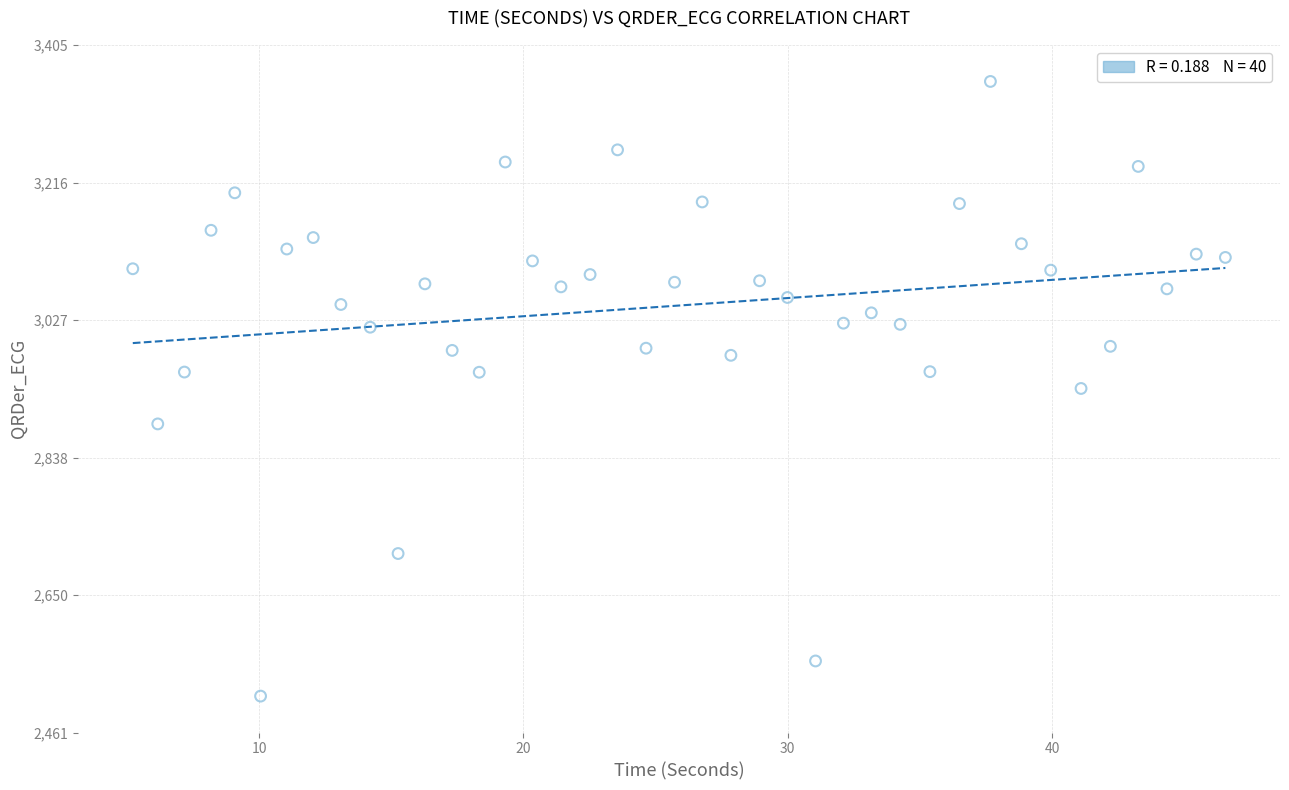

What is the range of X values (max minus min)?

41.3